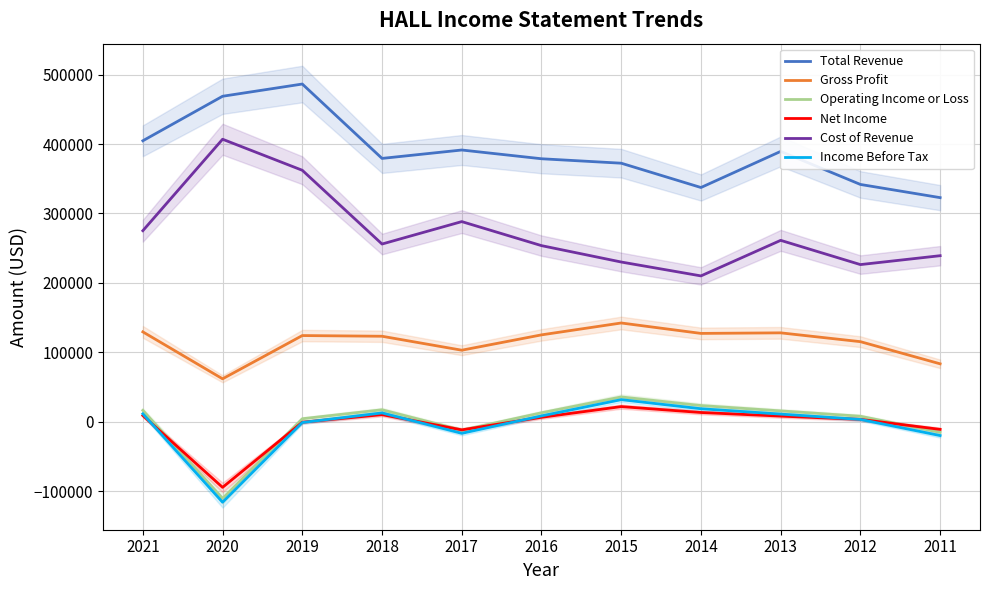

In Total Revenue, how many points are lower than both neighbors (excluding endpoints)?

2